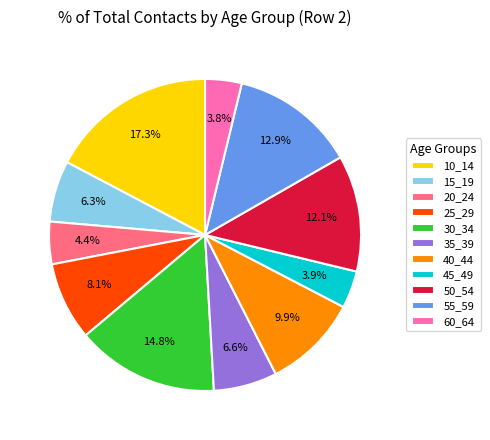

Is 35_39 the majority of the pie?

No